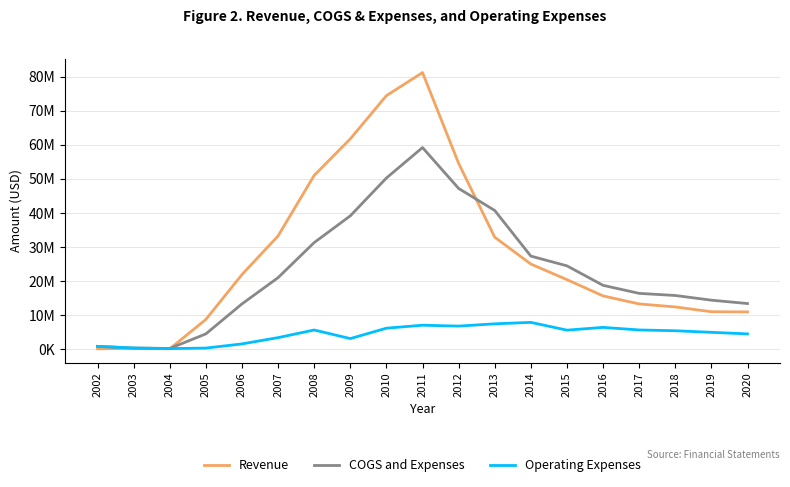

Does the chart have visible grid lines?

Yes